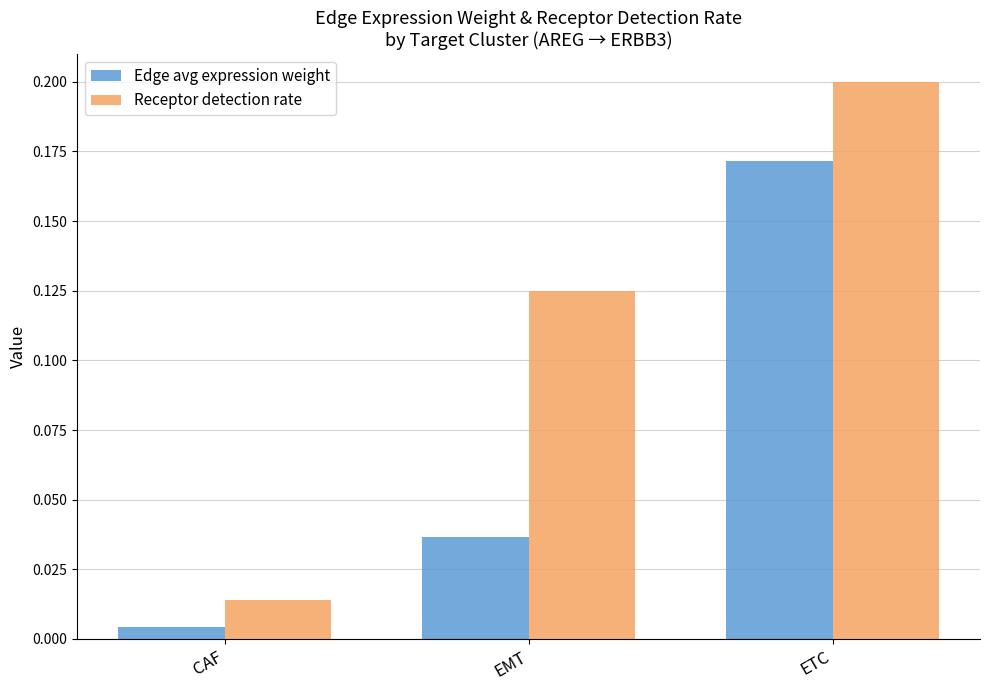

Rank the series at EMT from lowest to highest value.

Edge avg expression weight, Receptor detection rate